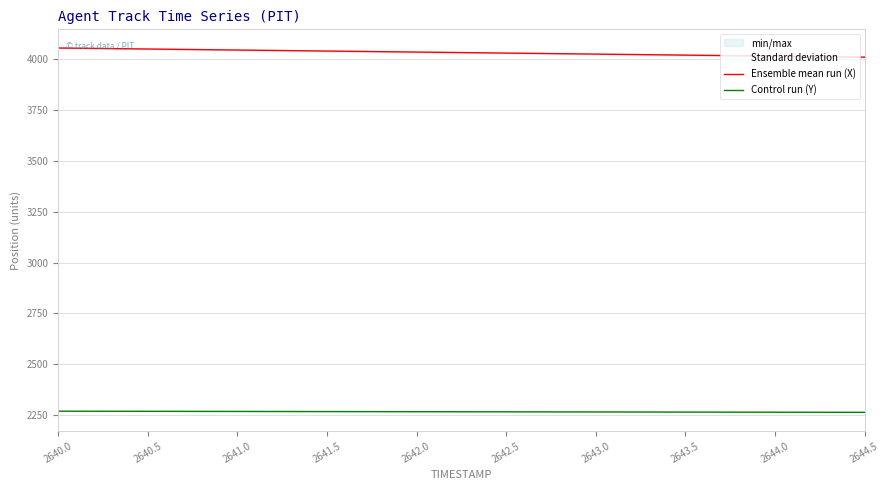

Read the Ensemble mean run (X) value at 2644.5.

4010.8